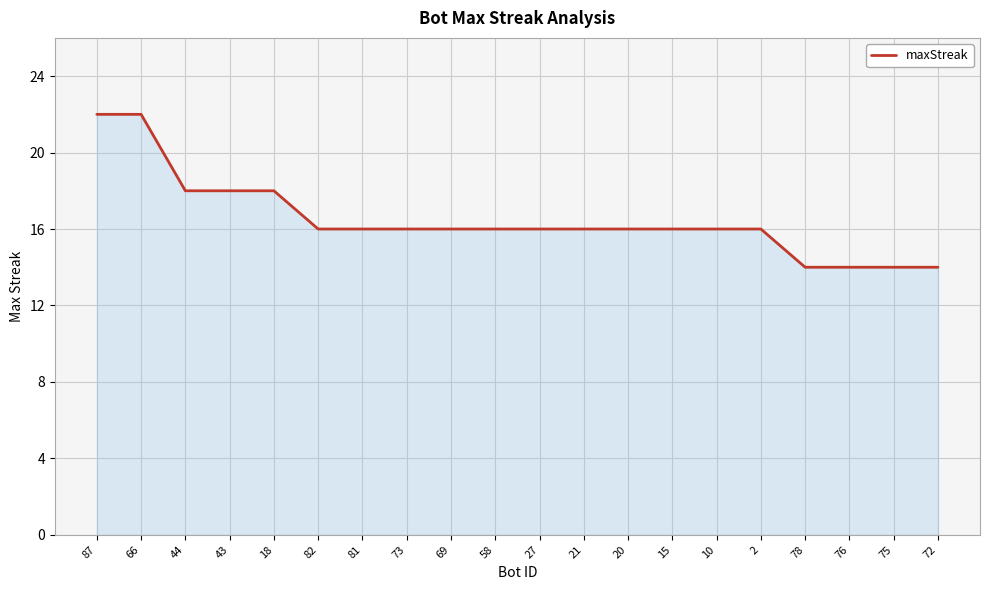

What position from the left is 27?

11